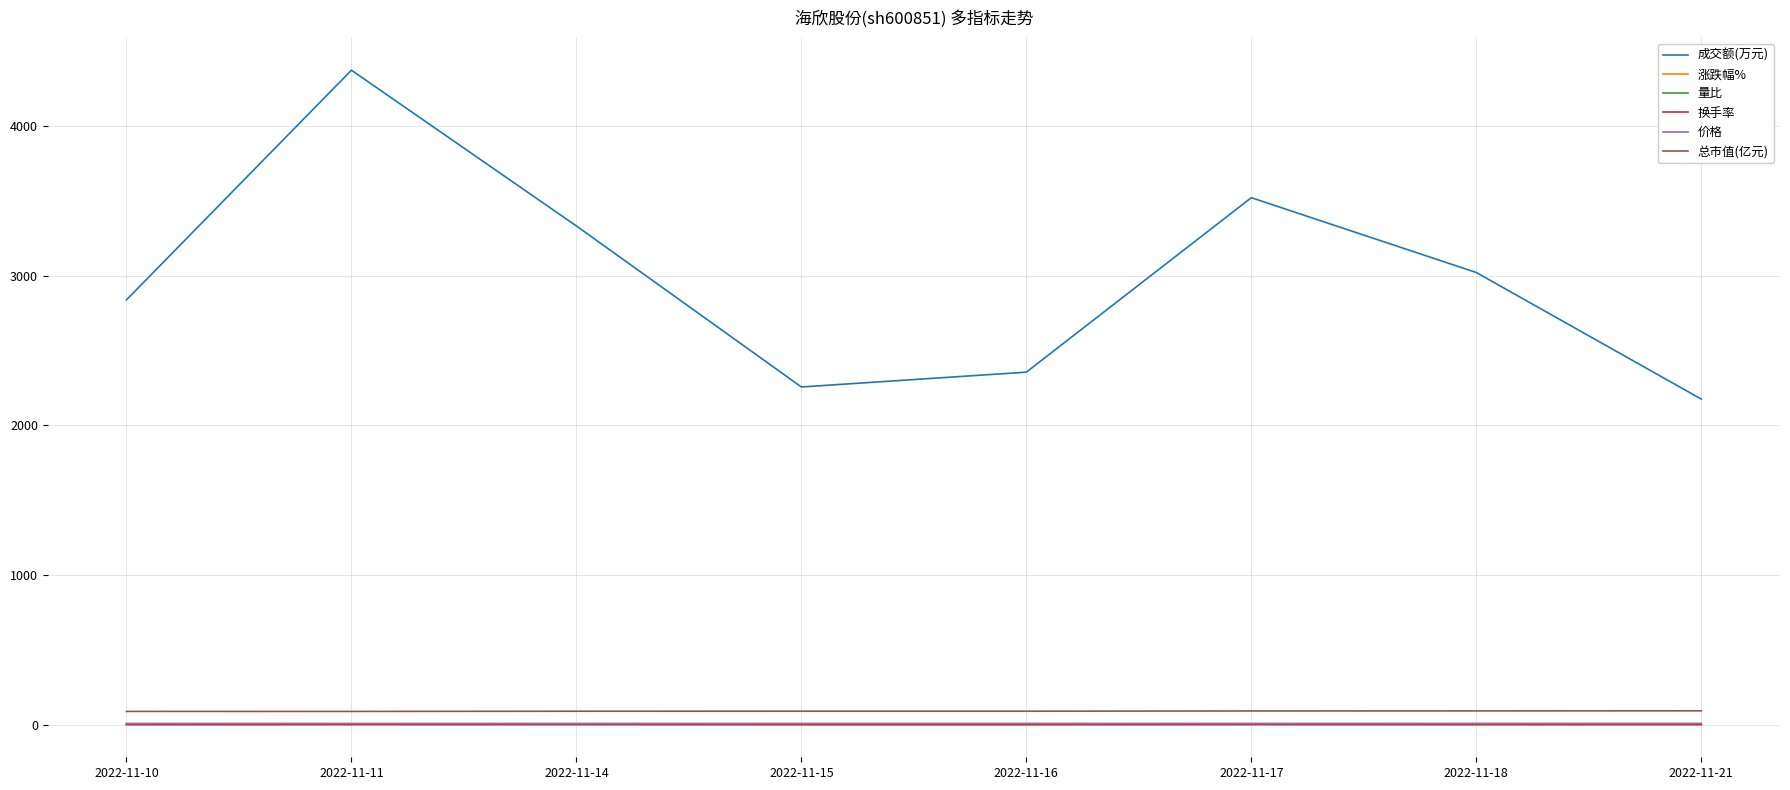

True or false: 价格 and 总市值(亿元) intersect in this chart.

False